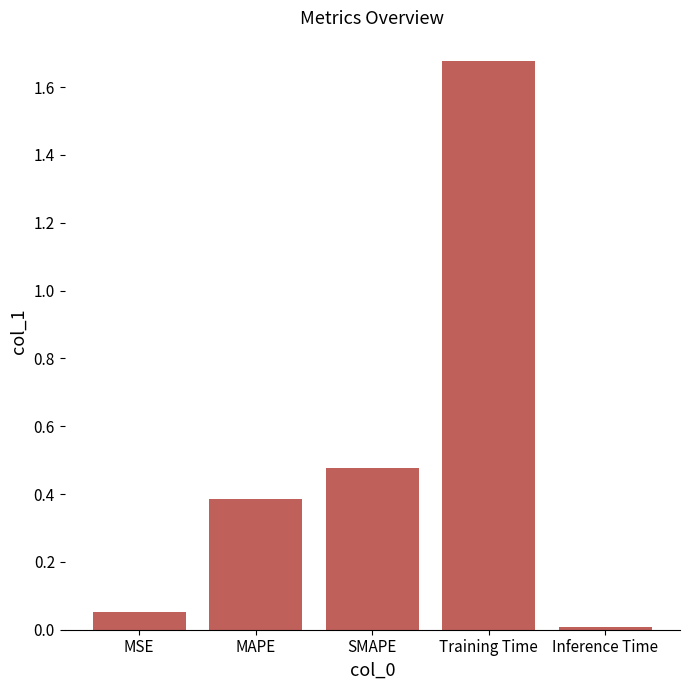

What is the sum of the values at Training Time and MAPE?

2.1